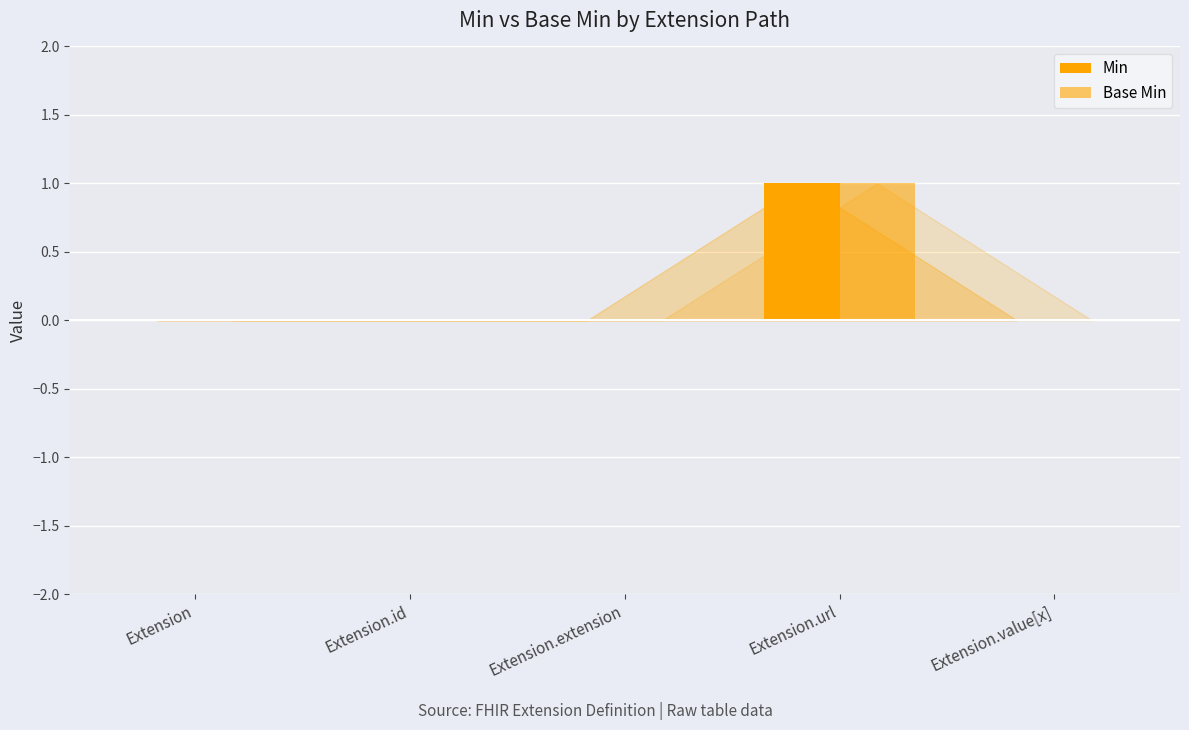

Are the bars grouped side by side (vs. stacked)?

Yes